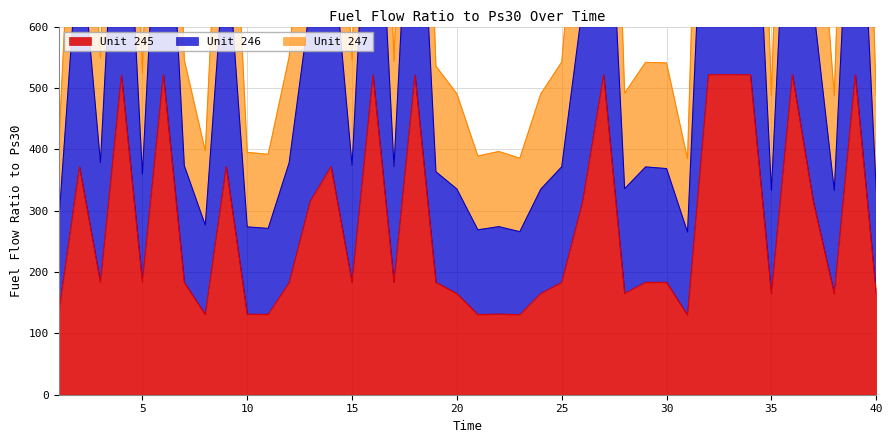

What is the spread (max minus min) of values at 17?

359.9